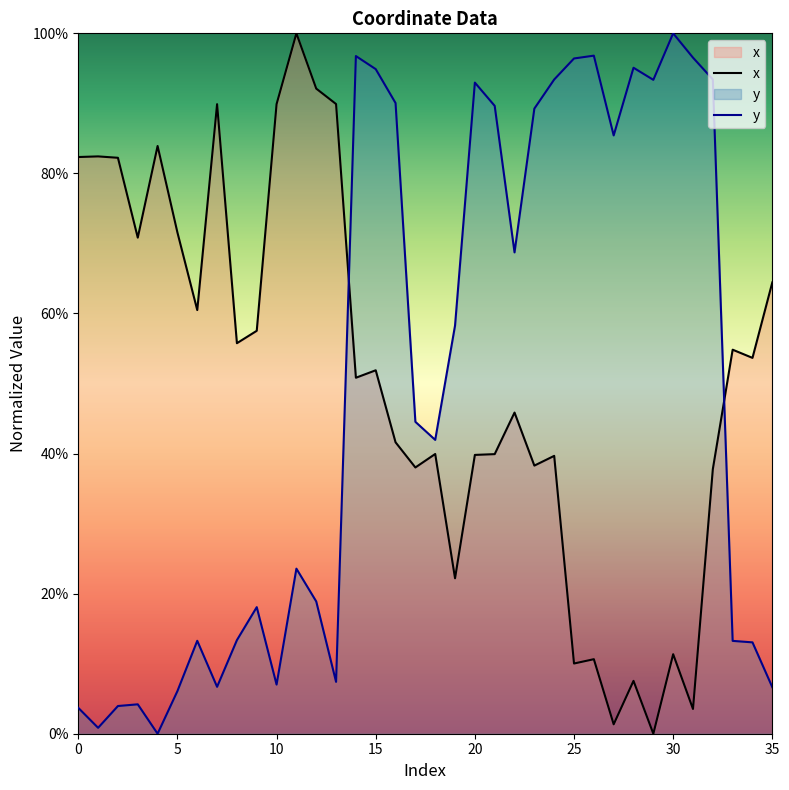

What is the total value across all series at 15?

146.8